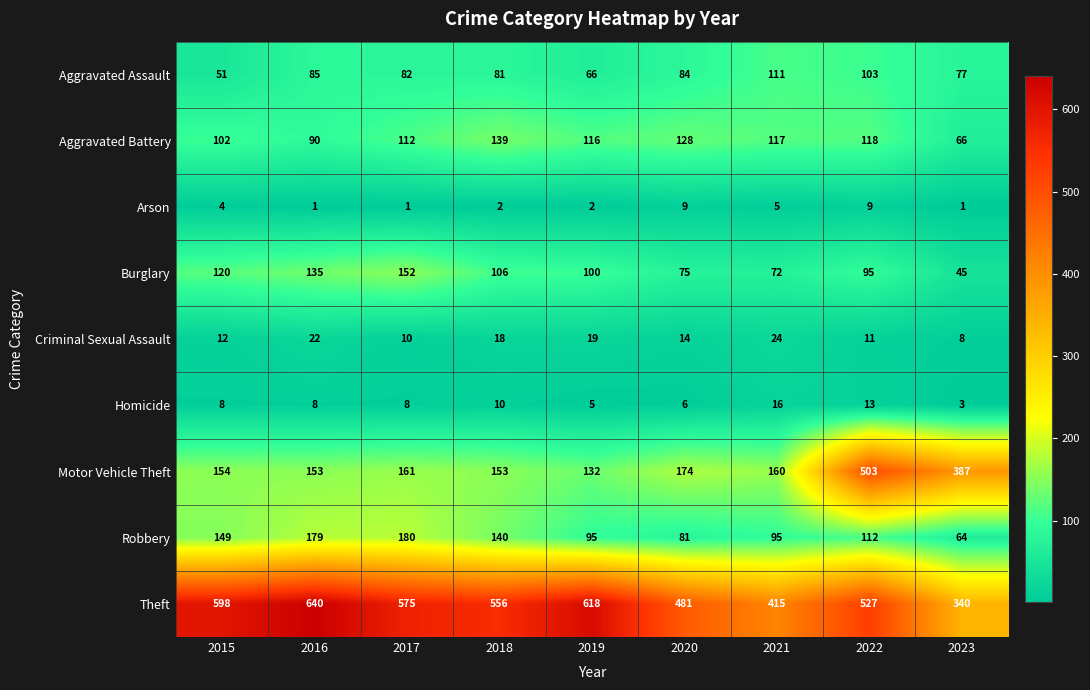

Which series has the widest spread of values?

Motor Vehicle Theft